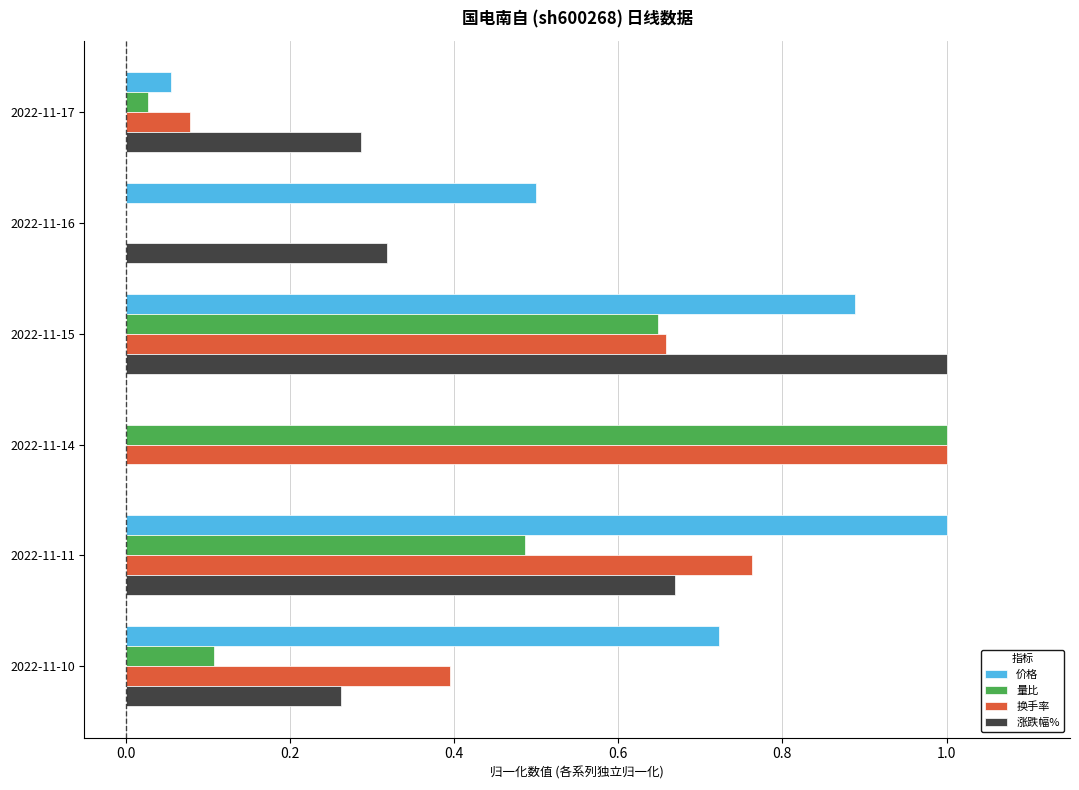

What is the sum of all 涨跌幅% values?

2.5